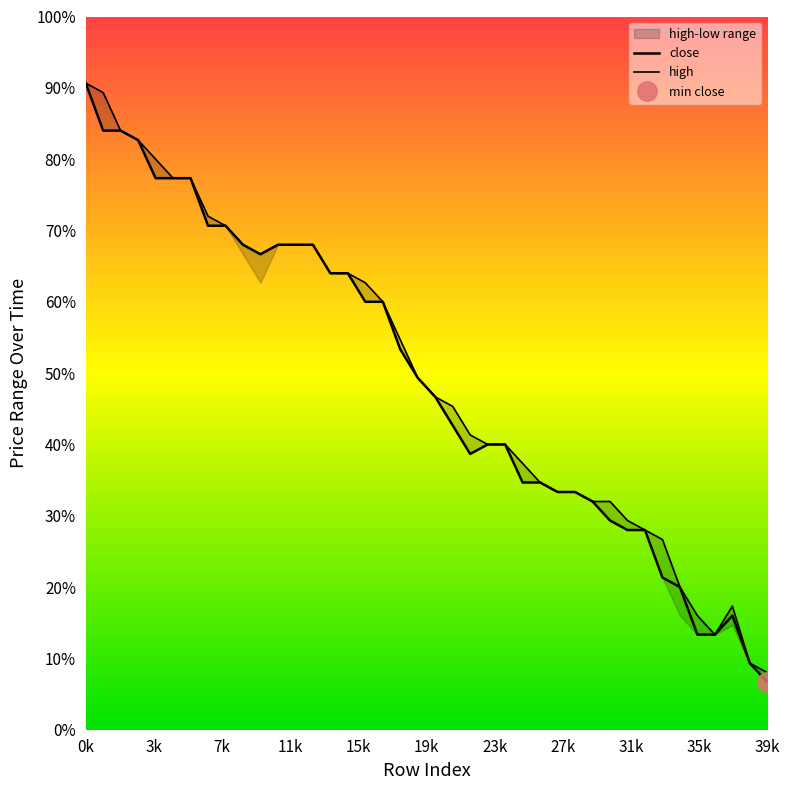

List the labels in order of high value, smallest first.

39, 38, 36, 35, 37, 34, 33, 32, 31, 29, 30, 27, 28, 26, 25, 23, 24, 22, 21, 20, 19, 18, 17, 16, 14, 15, 10, 9, 11, 12, 13, 8, 7, 5, 6, 4, 3, 2, 1, 0